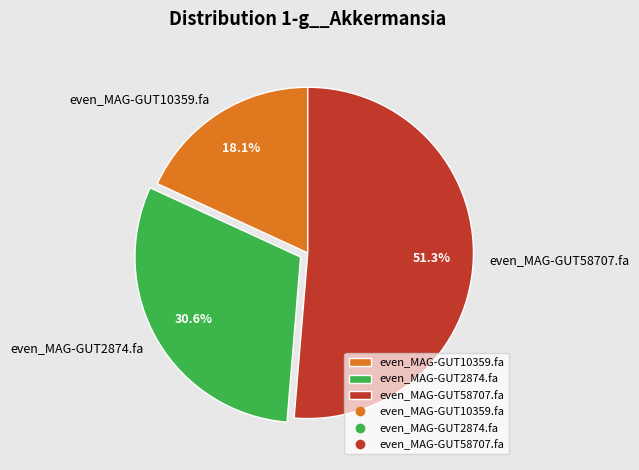

True or false: even_MAG-GUT2874.fa accounts for 31% of the total.

True